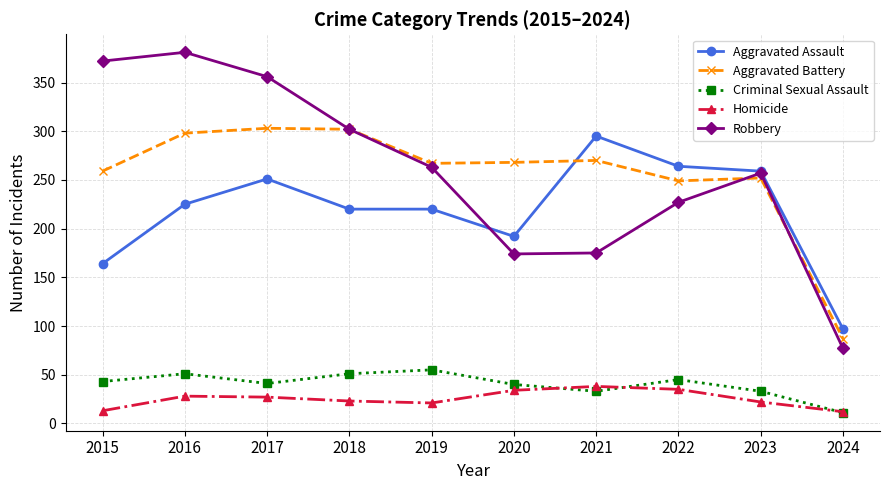

True or false: Aggravated Assault has more than 1 points higher than both neighbors.

True